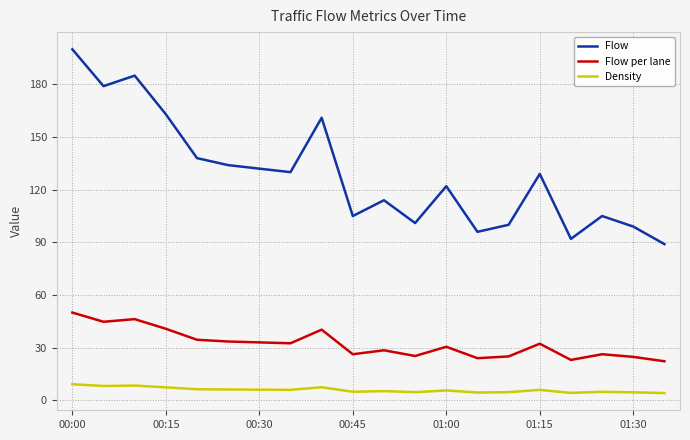

True or false: Density and Flow per lane cross at least once.

False